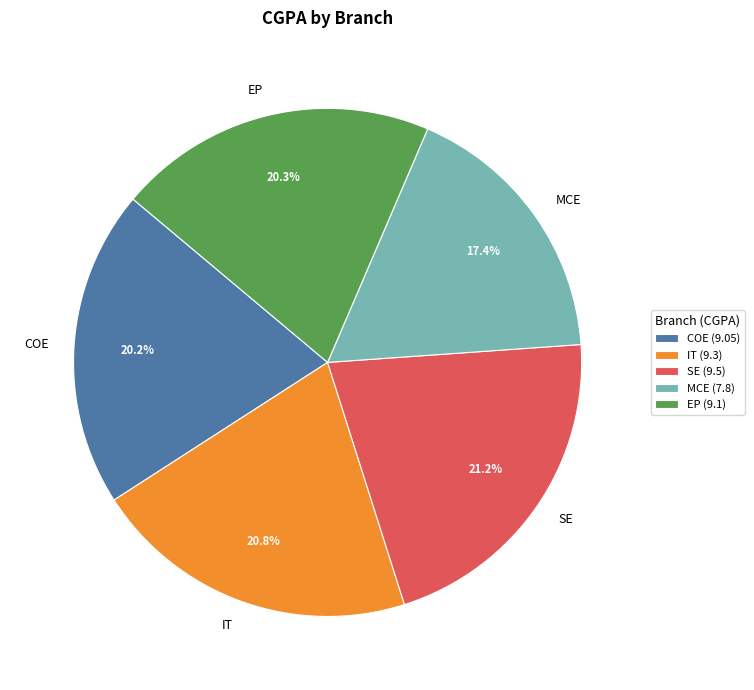

The SE slice represents 36% of the pie. True or false?

False